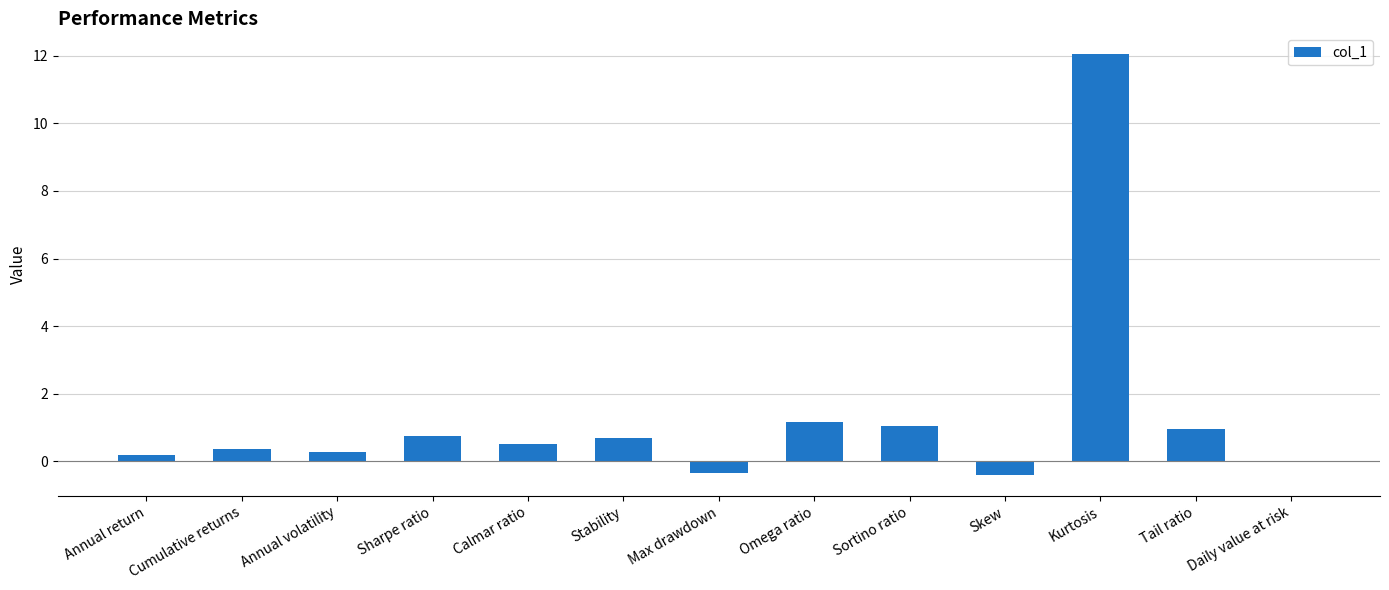

What is the change in value from Sortino ratio to Daily value at risk?

-1.1